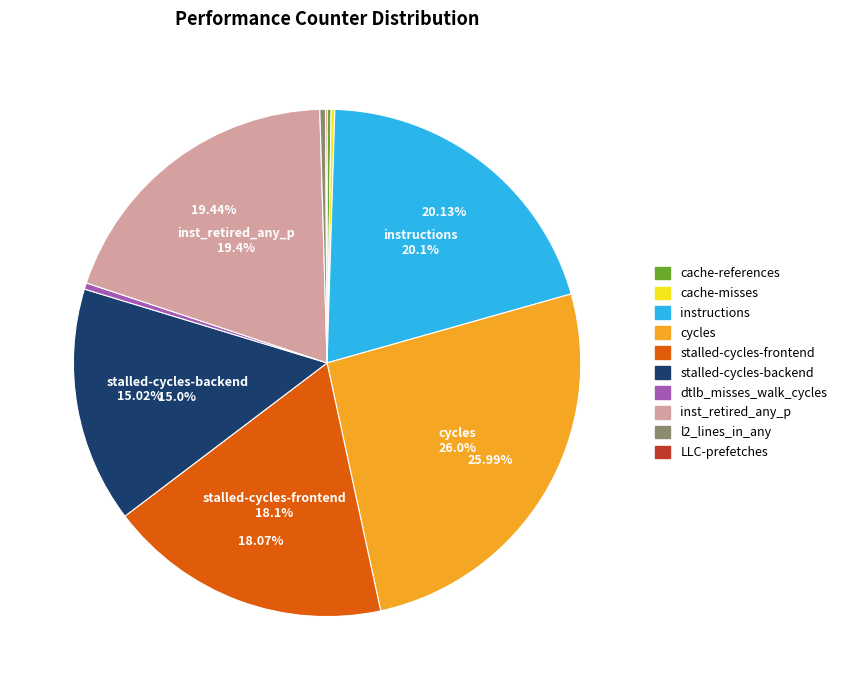

Is stalled-cycles-frontend the majority of the pie?

No